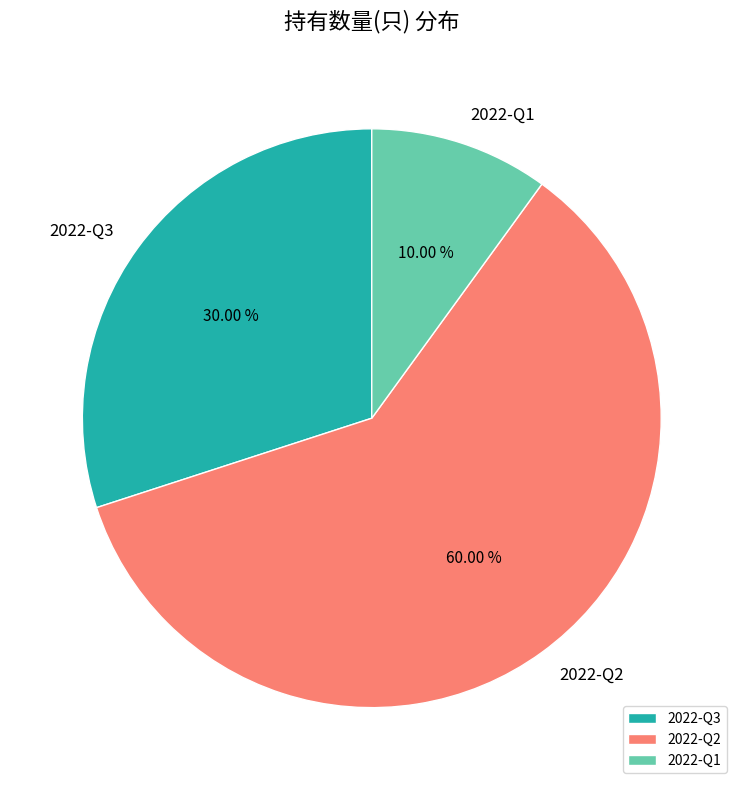

Rank the categories by value from lowest to highest.

2022-Q1, 2022-Q3, 2022-Q2